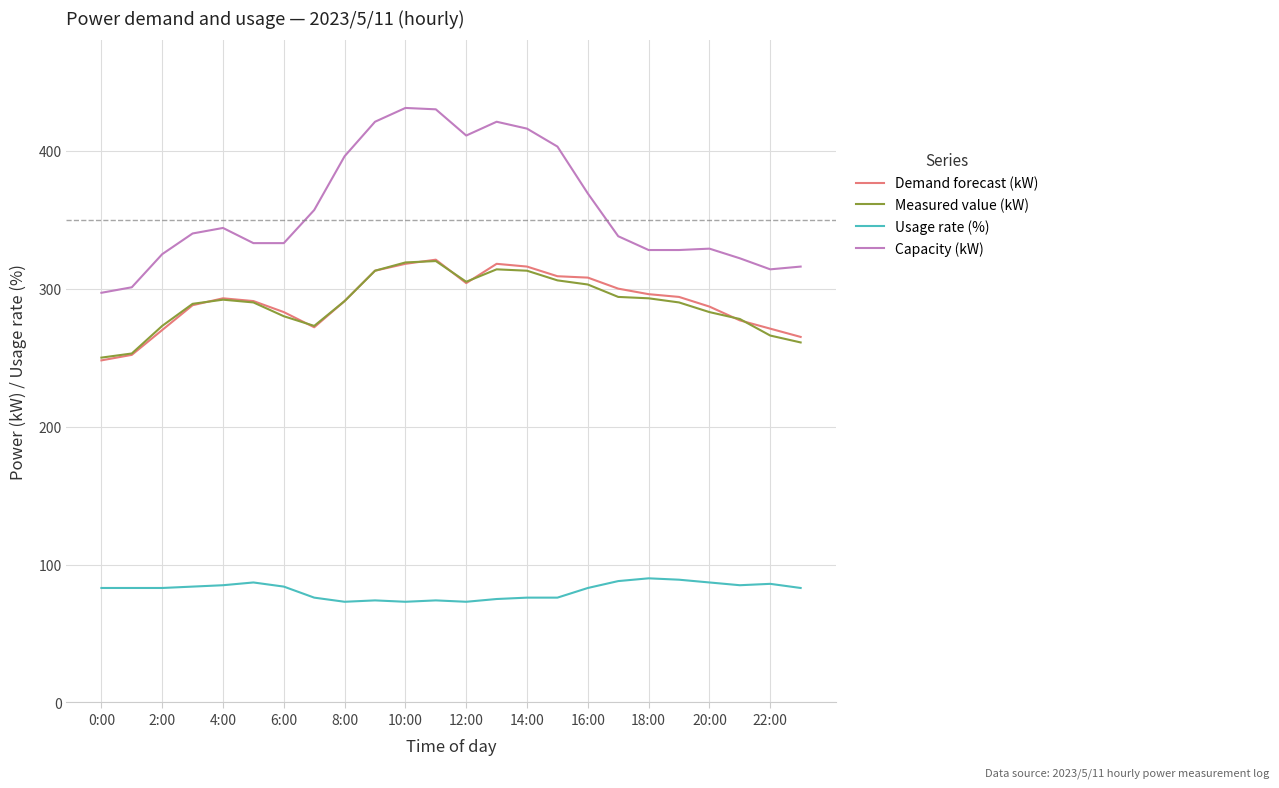

True or false: Demand forecast (kW) and Capacity (kW) cross at least once.

False